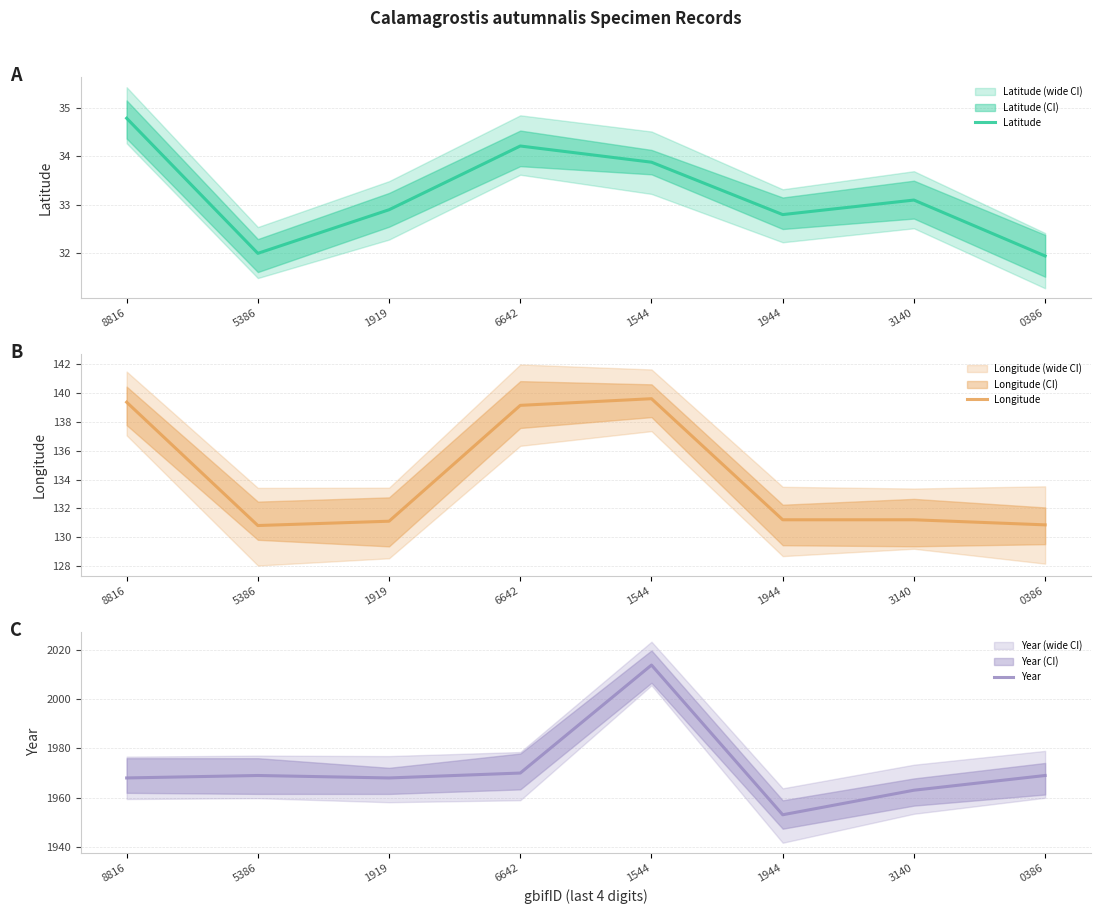

True or false: Year and Latitude cross at least once.

False